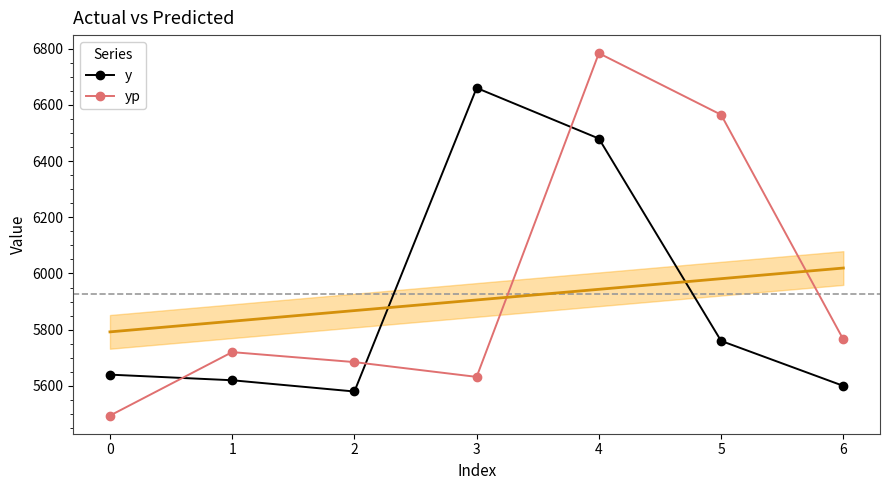

Read the y value at 0.

5640.0